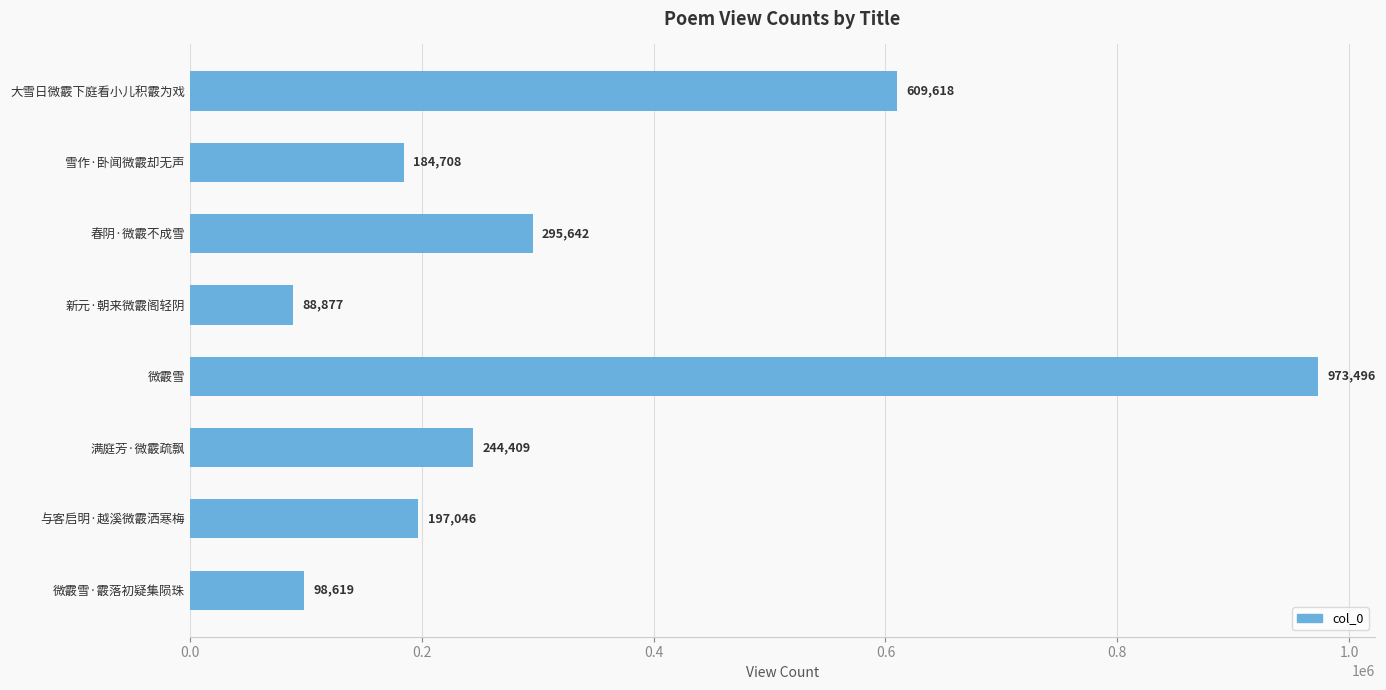

Reading top to bottom, list all the values displayed in this chart.

609618	184708	295642	88877	973496	244409	197046	98619